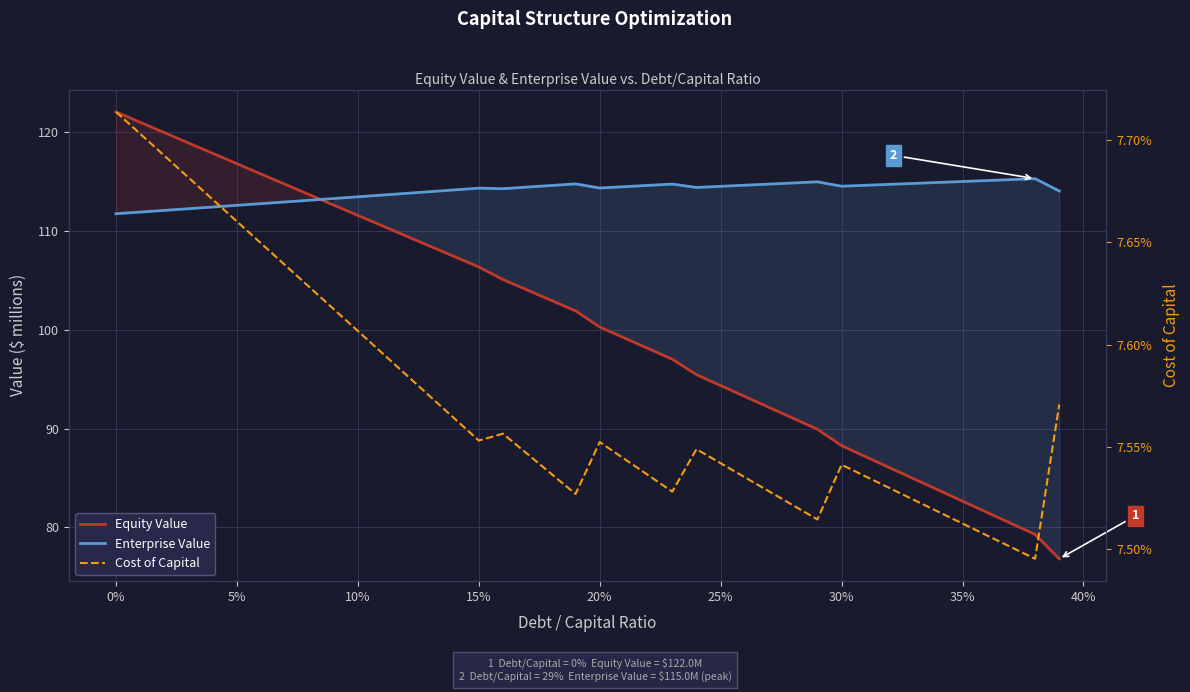

Reading right to left, extract all data points from this chart.

Equity Value: 76.8	79.3	80.4	81.5	82.7	83.8	84.9	86.0	87.1	88.3	89.9	91.0	92.1	93.2	94.3	95.5	97.0	98.1	99.2	100.3	101.9	103.0	104.0	105.1	106.3	107.4	108.4	109.5	110.5	111.6	112.6	113.7	114.7	115.7	116.8	117.8	118.9	119.9	121.0	122.0
Enterprise Value: 114.0	115.3	115.2	115.1	115.0	114.9	114.8	114.7	114.6	114.5	115.0	114.8	114.7	114.6	114.5	114.4	114.7	114.6	114.5	114.3	114.7	114.6	114.4	114.3	114.3	114.1	114.0	113.8	113.6	113.4	113.3	113.1	112.9	112.7	112.6	112.4	112.2	112.1	111.9	111.7
Cost of Capital: 0.1	0.1	0.1	0.1	0.1	0.1	0.1	0.1	0.1	0.1	0.1	0.1	0.1	0.1	0.1	0.1	0.1	0.1	0.1	0.1	0.1	0.1	0.1	0.1	0.1	0.1	0.1	0.1	0.1	0.1	0.1	0.1	0.1	0.1	0.1	0.1	0.1	0.1	0.1	0.1